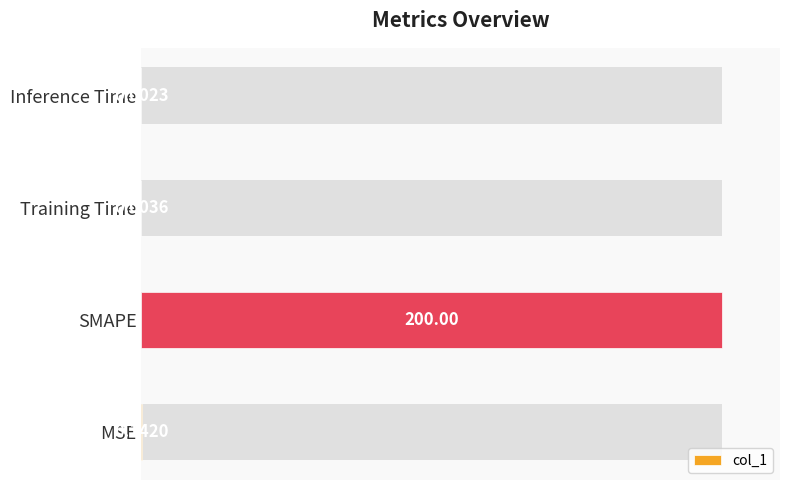

The value at Training Time is 0.0. True or false?

True